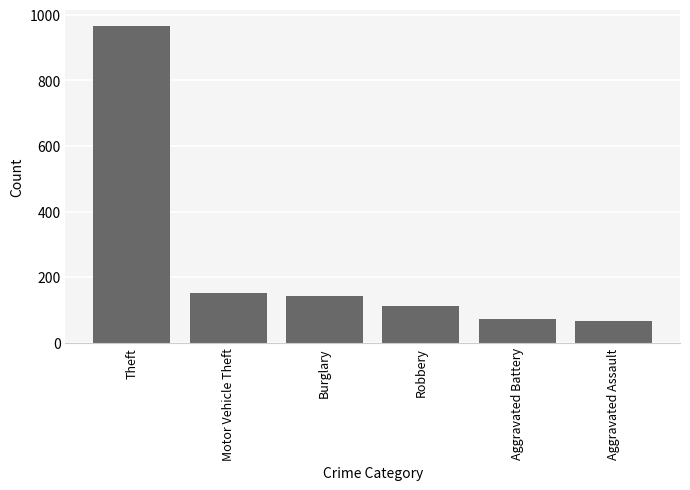

Which category has the highest value across all series?

Theft